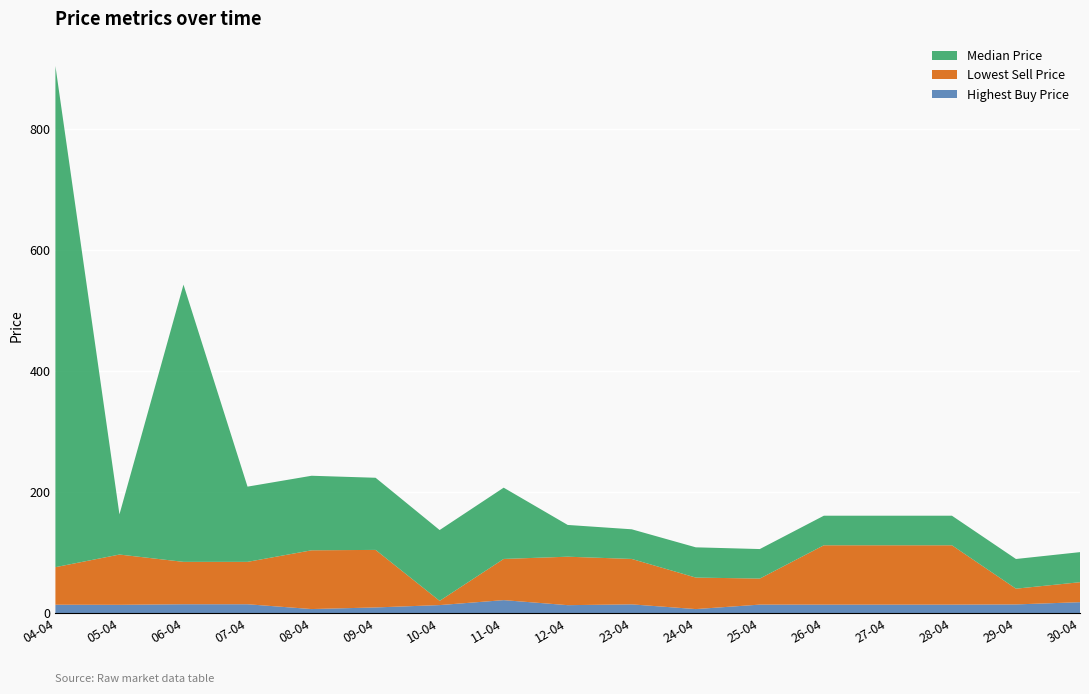

Reading right to left, list all the values displayed in this chart.

Highest Buy Price: 18.0	14.3	13.9	13.9	13.9	14.0	6.6	14.4	13.1	21.4	13.2	9.3	6.6	14.6	14.6	13.6	13.8
Lowest Sell Price: 33.0	26.0	98.0	98.0	98.0	43.0	52.0	75.0	80.0	68.0	7.0	95.0	97.0	70.0	70.0	83.0	62.0
Median Price: 49.6	49.0	48.8	48.8	48.8	48.7	50.0	48.9	52.4	117.7	116.9	119.1	123.1	124.2	457.7	66.3	827.5